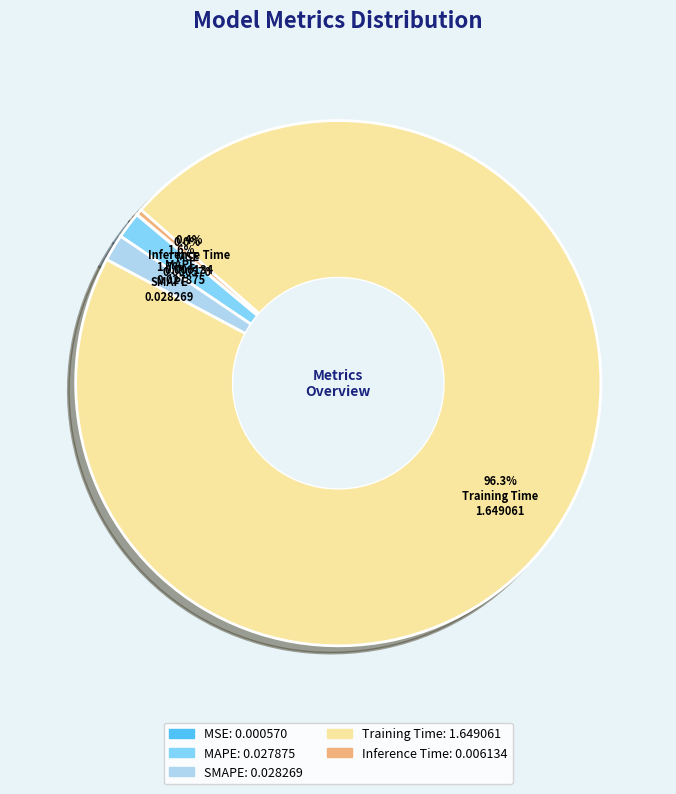

To the nearest percent, what is the average slice percentage?

20%